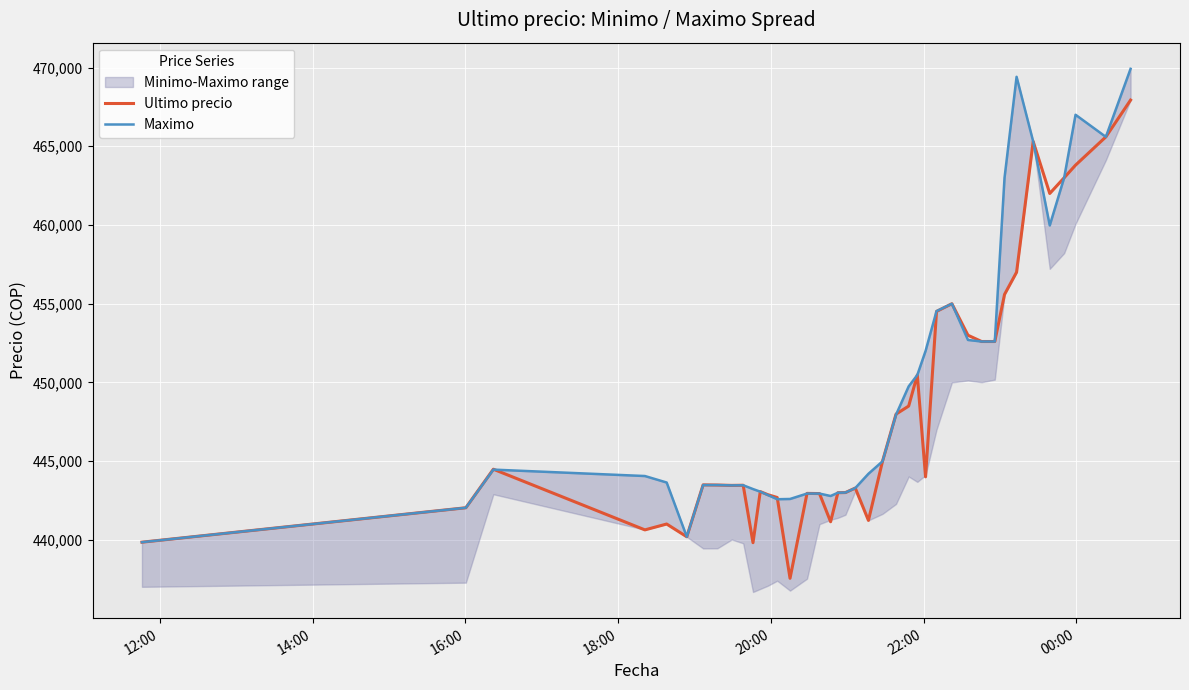

After their last crossing, which series has the higher values: Maximo or Ultimo precio?

Maximo